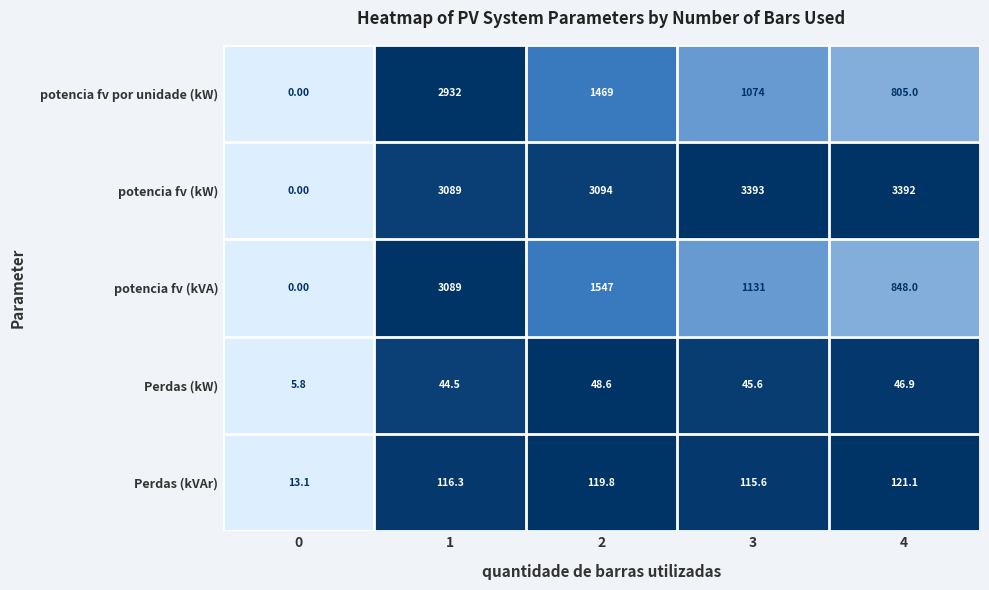

Which series has the largest range (max minus min)?

potencia fv (kW)